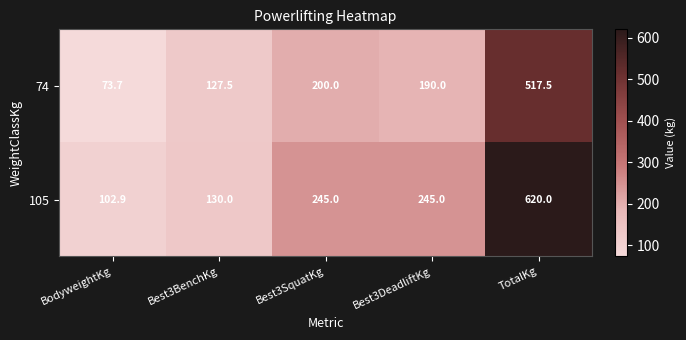

How many data points in 74 are less than 190?

2